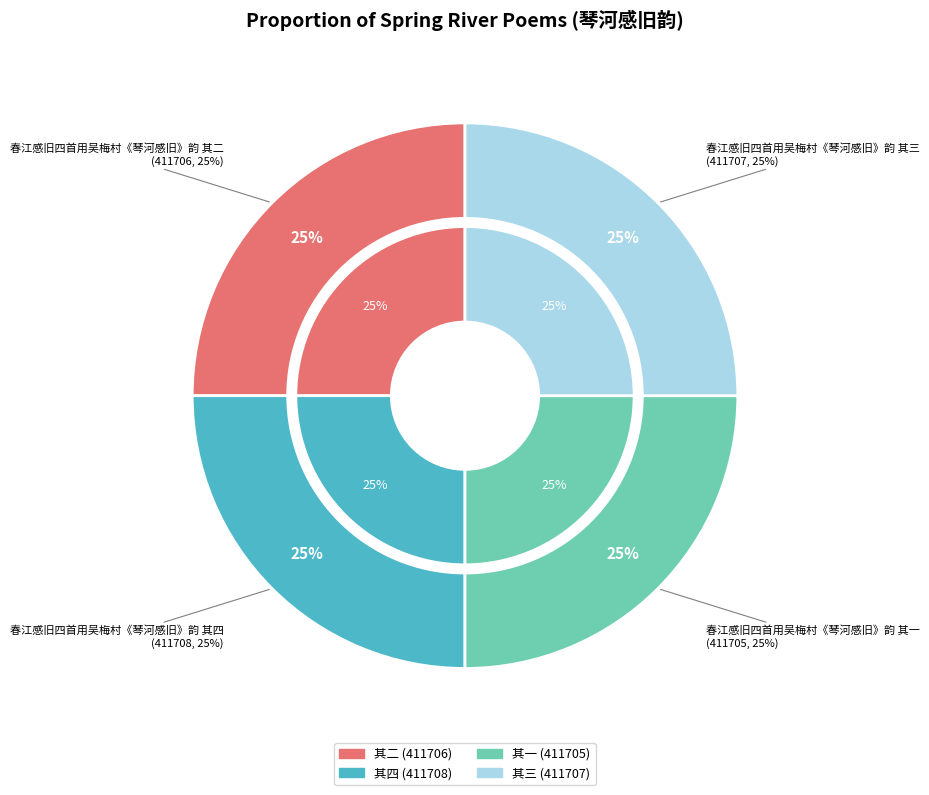

How many slices are in this pie chart?

4